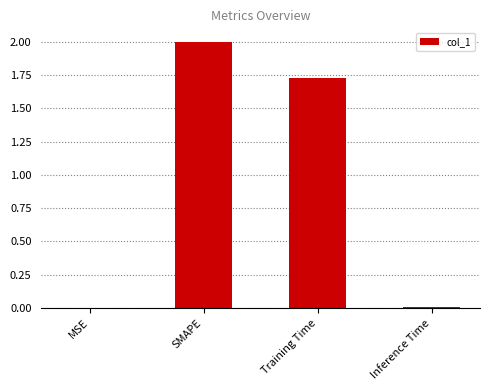

What is the approximate value at SMAPE?

2.0